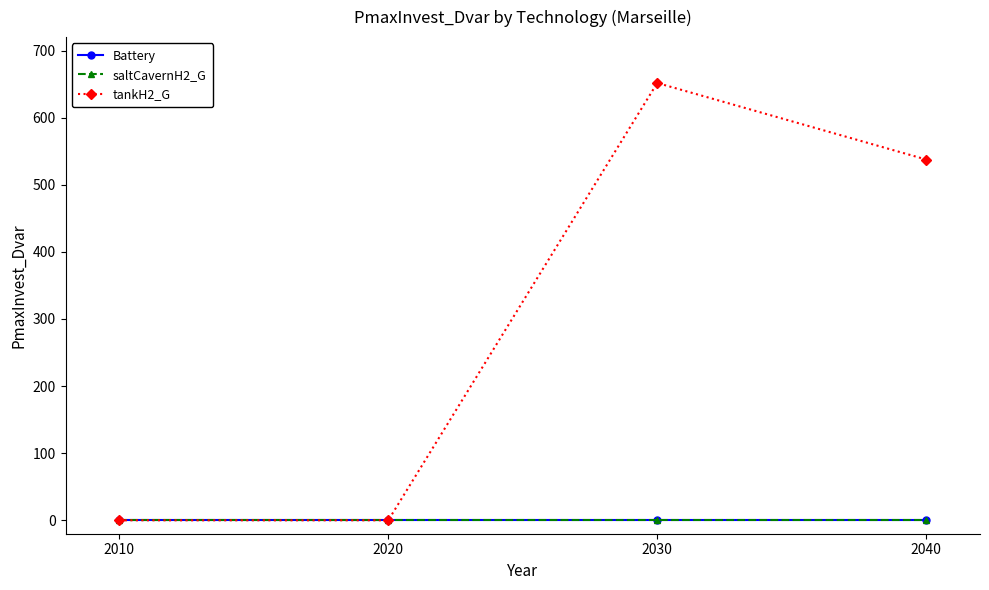

Reading right to left, what are all the values shown in this chart?

Battery: 0.0	0.0	0.0	0.0
saltCavernH2_G: 0.0	0.0	0.0	0.0
tankH2_G: 537.6	651.6	0.0	0.0